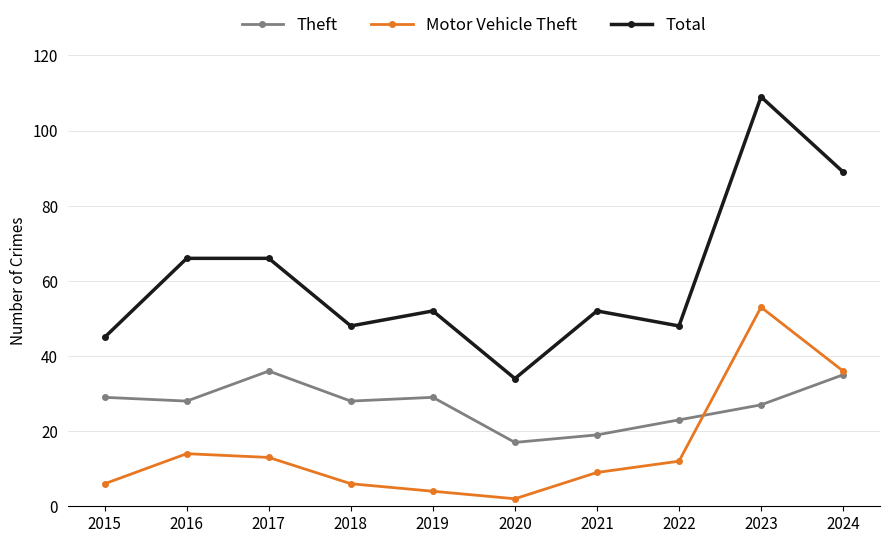

What is the difference between the maximum and second lowest values in the Theft series?

17